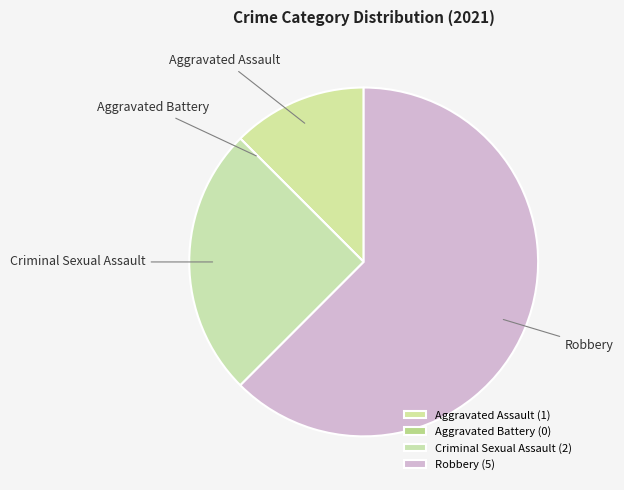

Combined, what portion of the pie is Aggravated Assault and Robbery?

75.0%